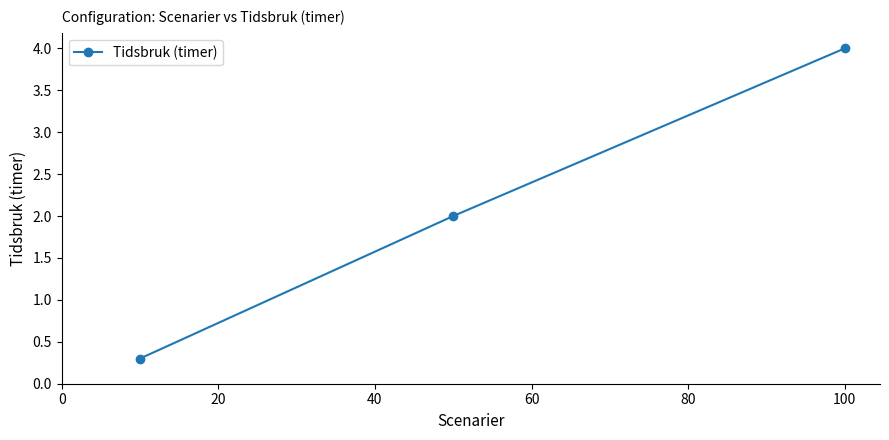

Does the chart display data point markers on the line(s)?

Yes